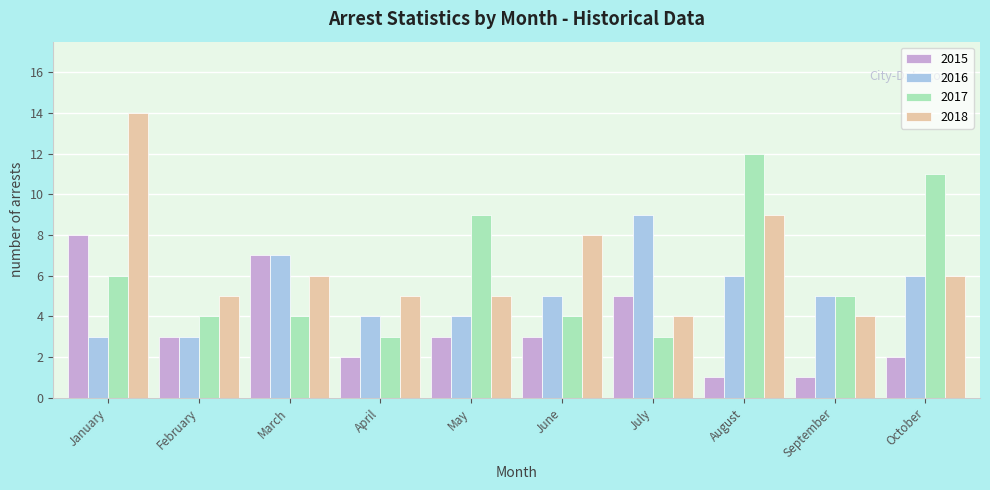

The value of 2018 at September is 4. True or false?

True